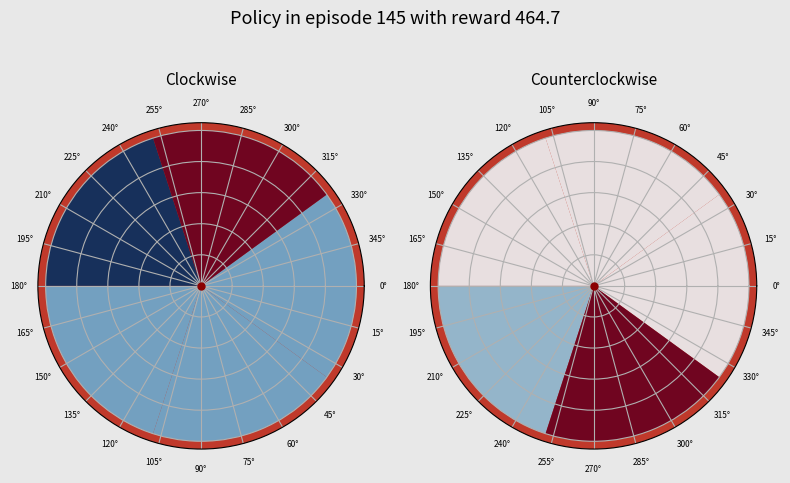

What is the largest slice in the pie chart?

22